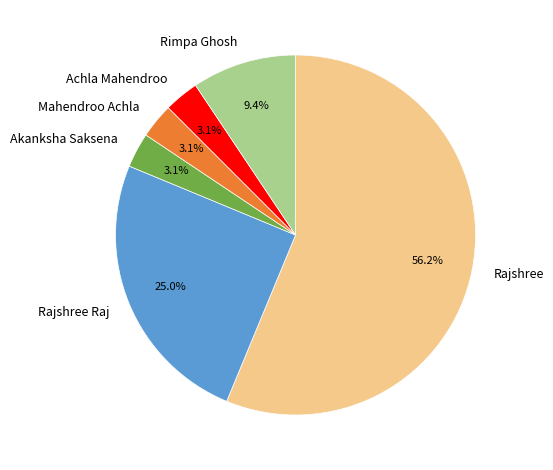

Do Rajshree and Mahendroo Achla together represent more than half of the pie?

Yes